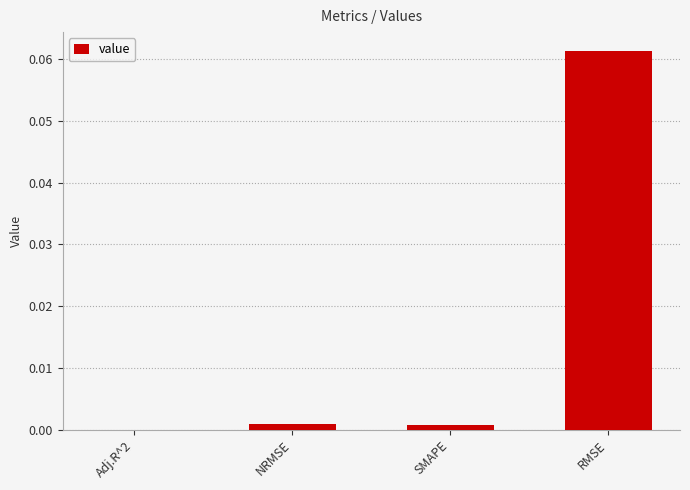

The value at SMAPE is 0.0. True or false?

True